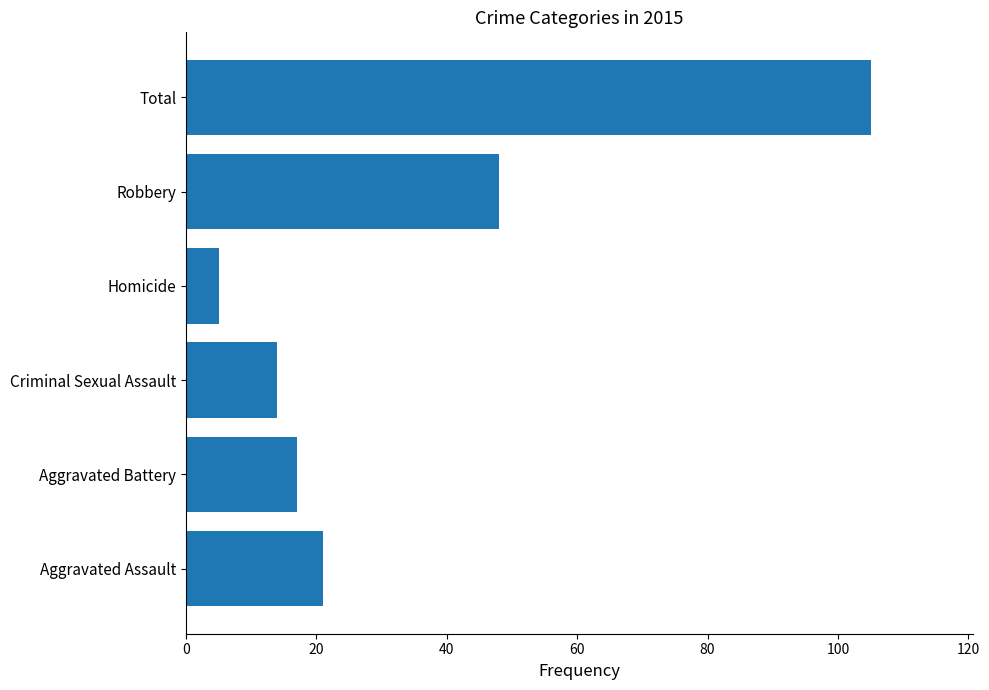

At which label is the value closest to 55?

Robbery